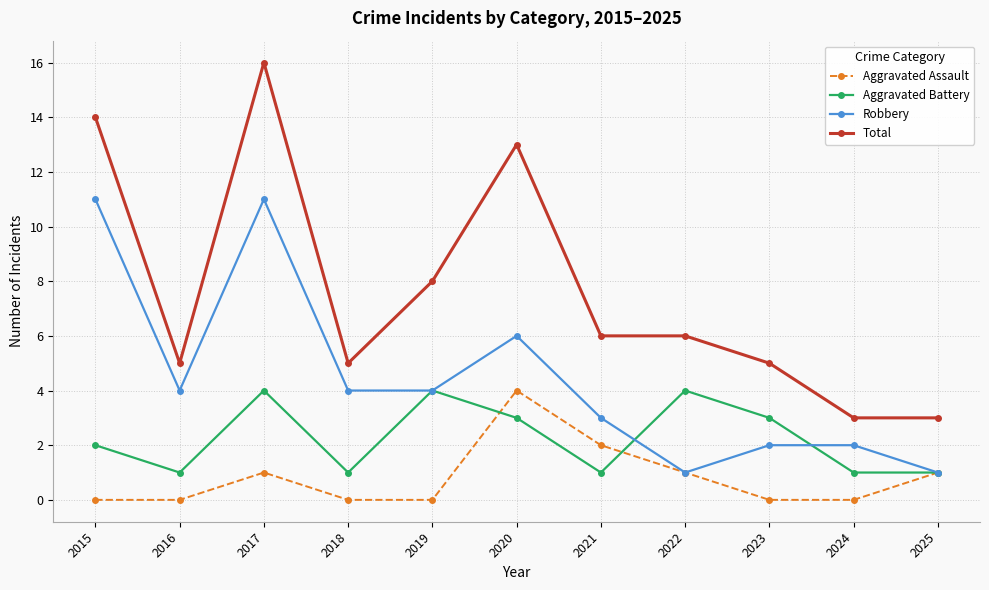

Does the chart have visible grid lines?

Yes